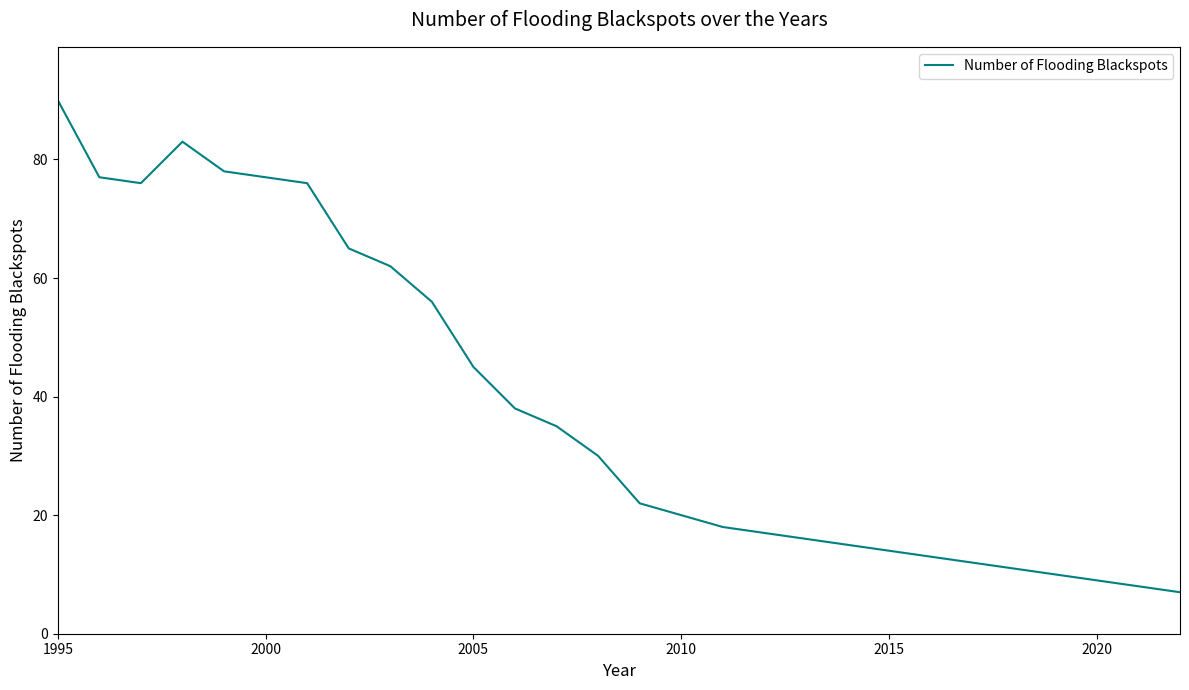

What is the greatest value displayed?

90